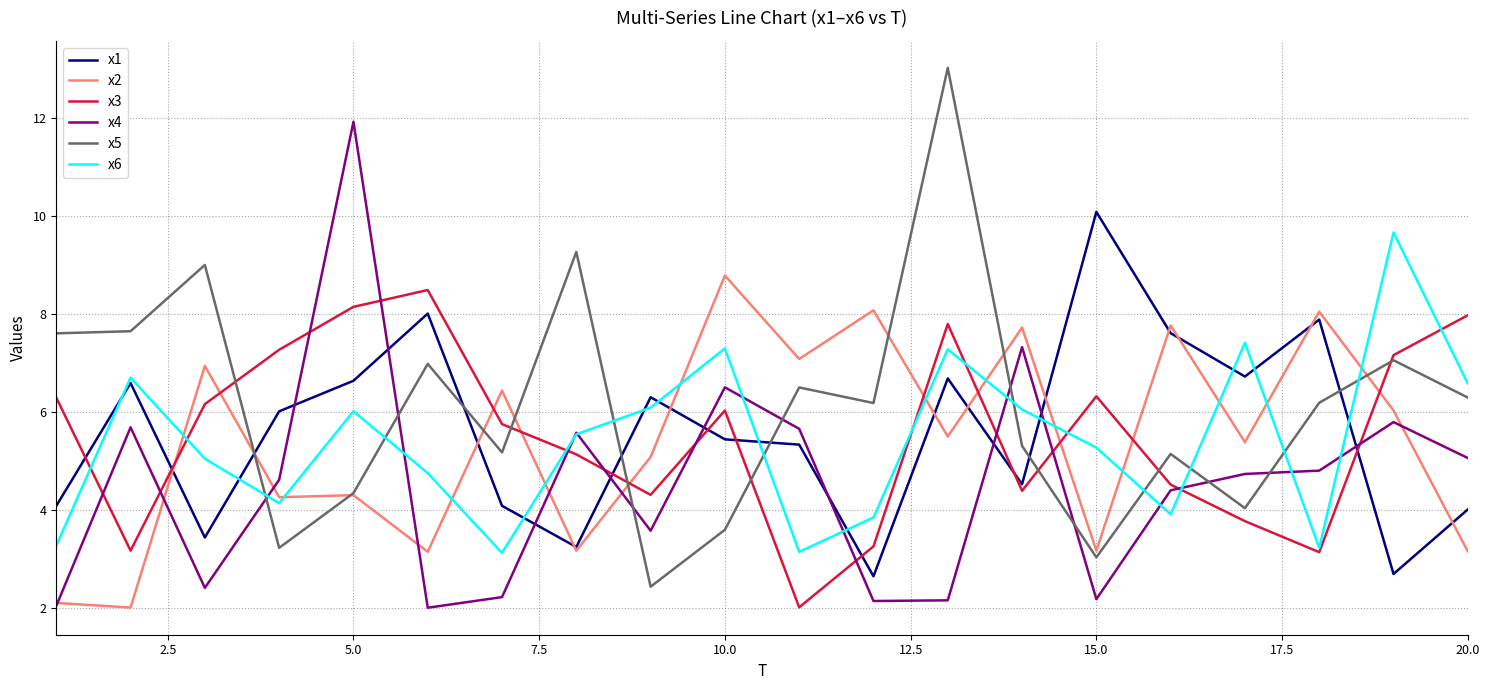

Which series has the largest total across all categories?

x5